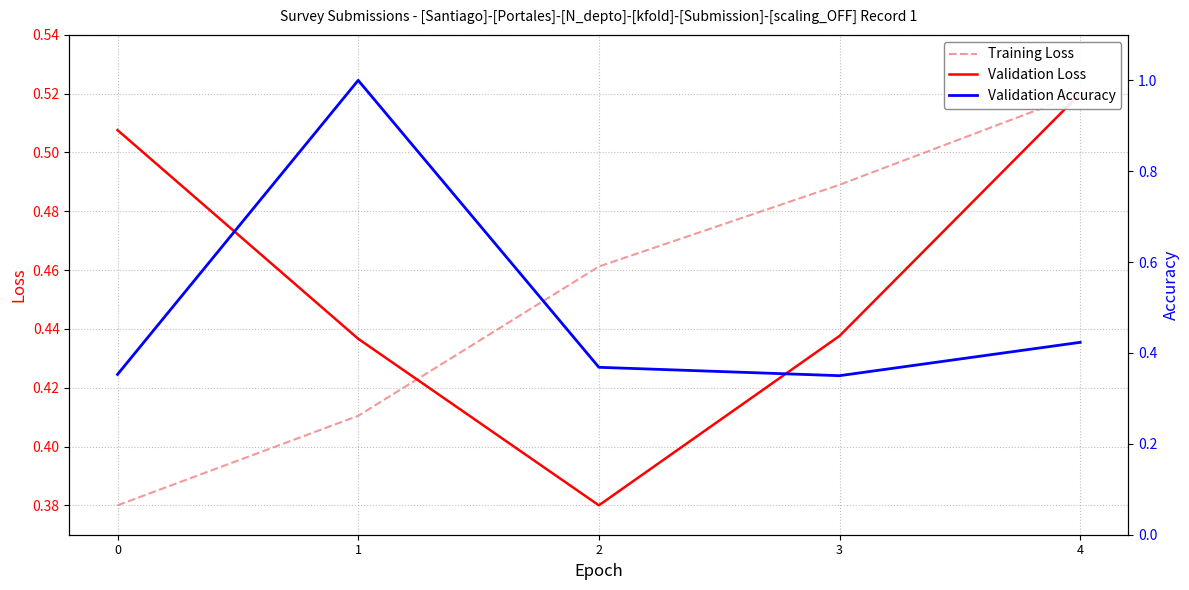

What is the average value of the Validation Accuracy series?

0.5